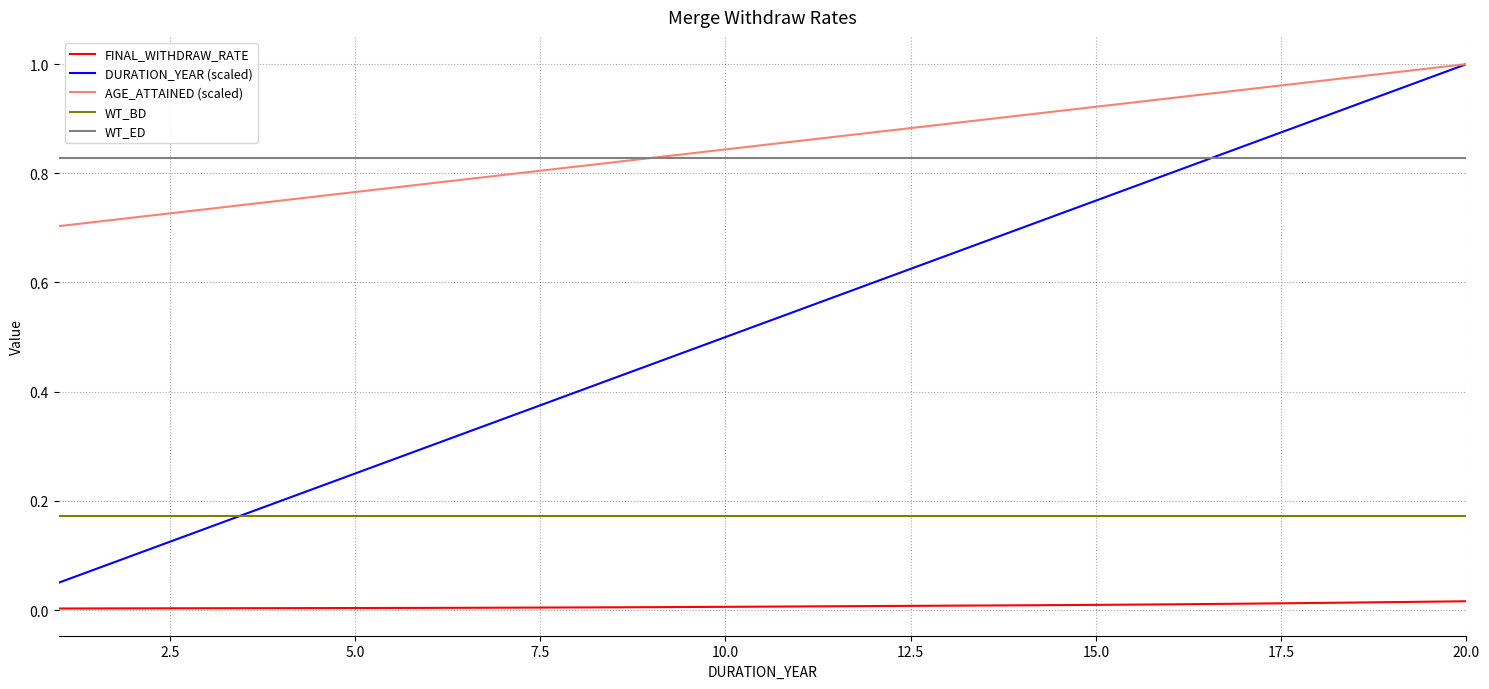

Which series has the largest range (max minus min)?

DURATION_YEAR (scaled)